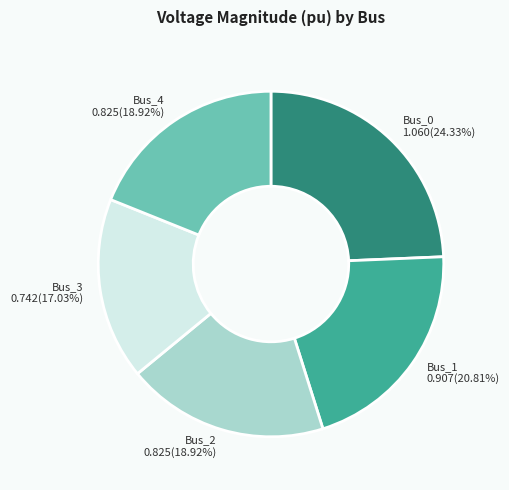

Is there any slice that represents more than half of the pie?

No